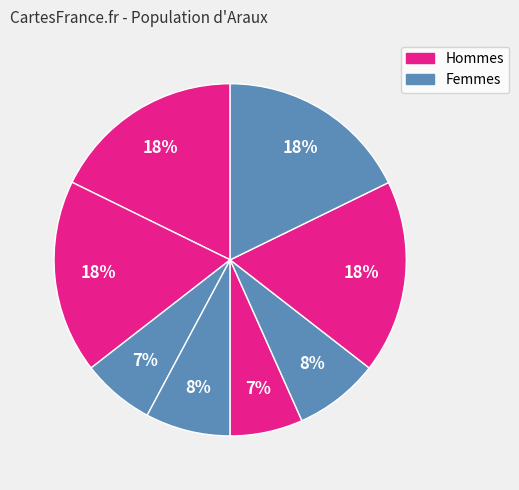

How many segments does this pie chart have?

8